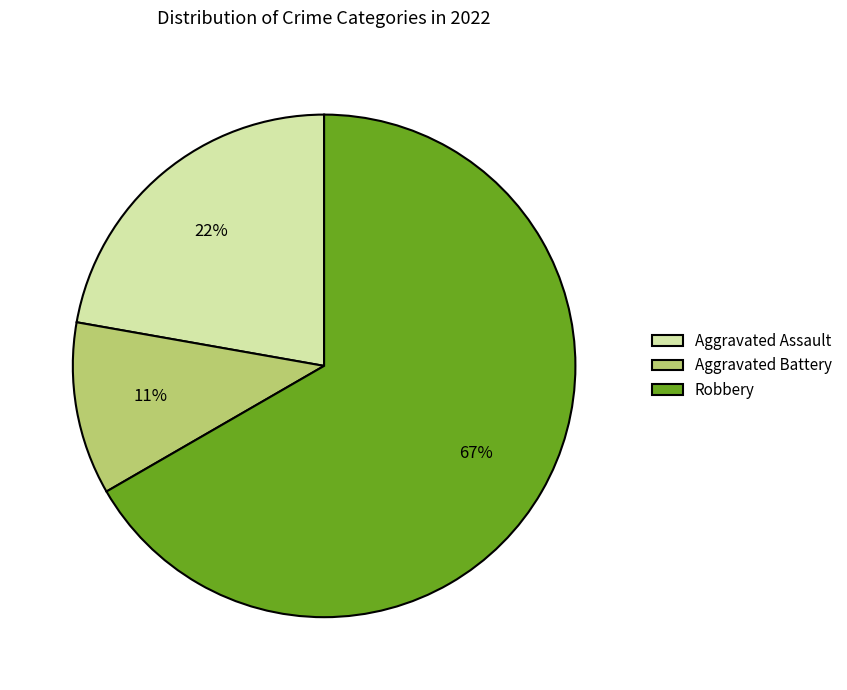

Count the number of slices in the pie.

3